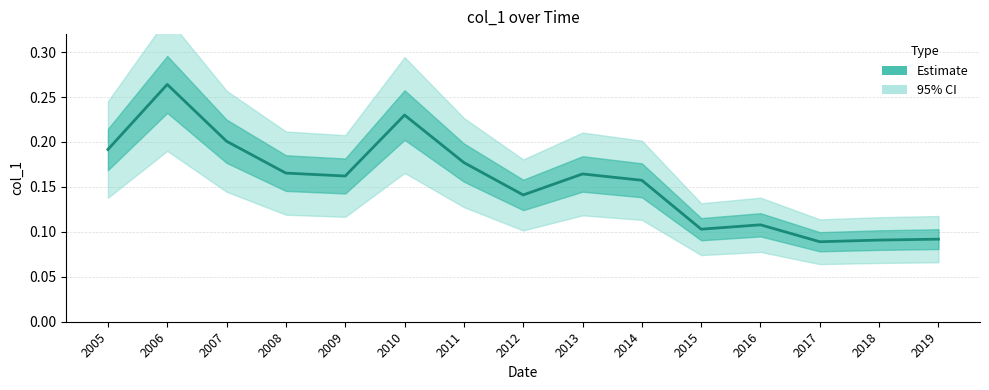

What is the minimum value shown in the chart?

0.1